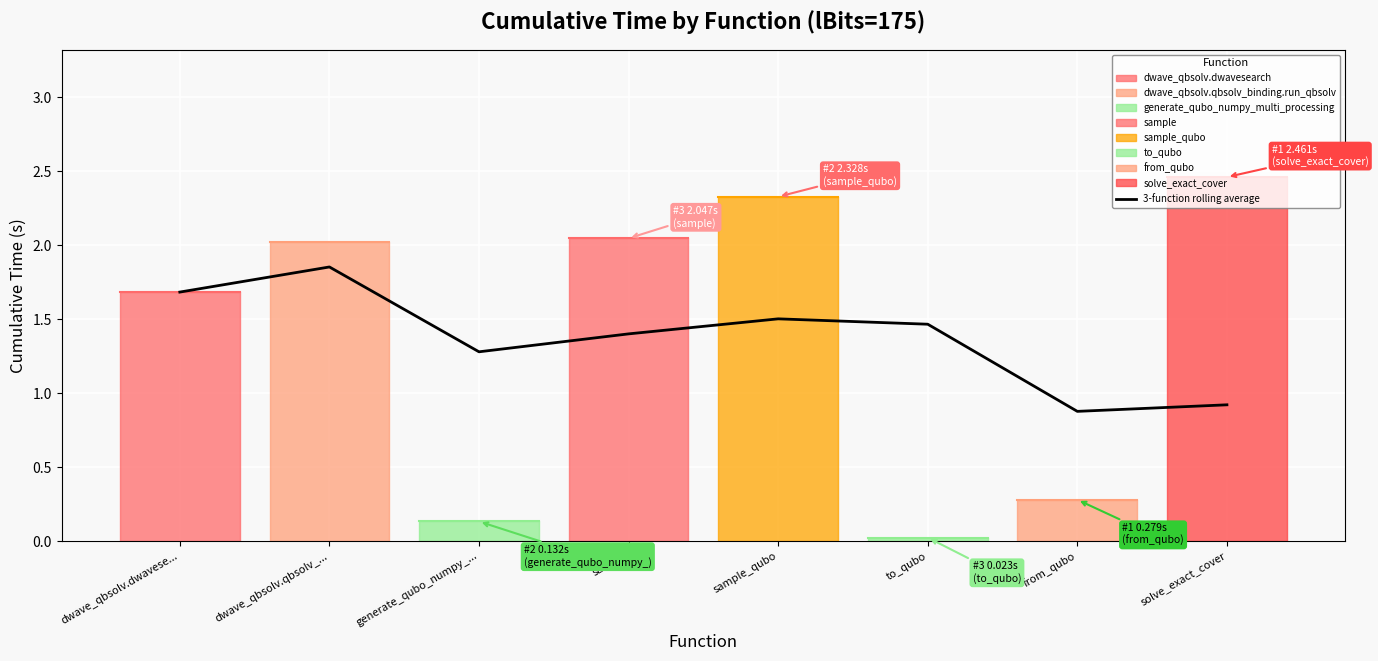

True or false: 3-function rolling average has a value of 0.5 at from_qubo.

False